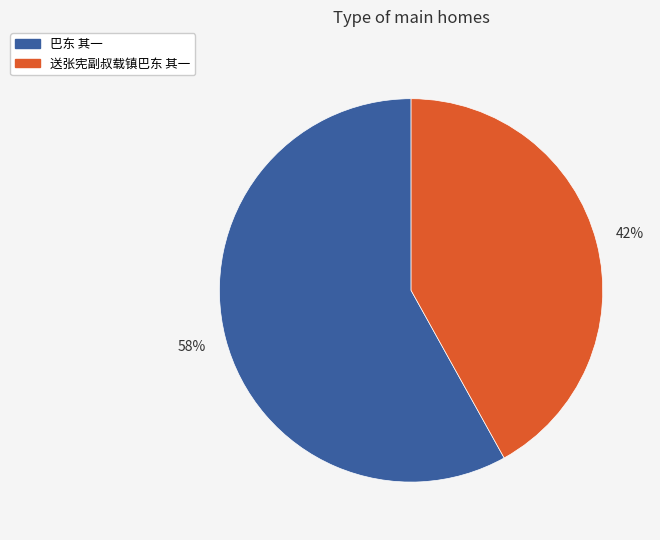

To the nearest percent, what is the difference between the largest and smallest slice percentages?

16%